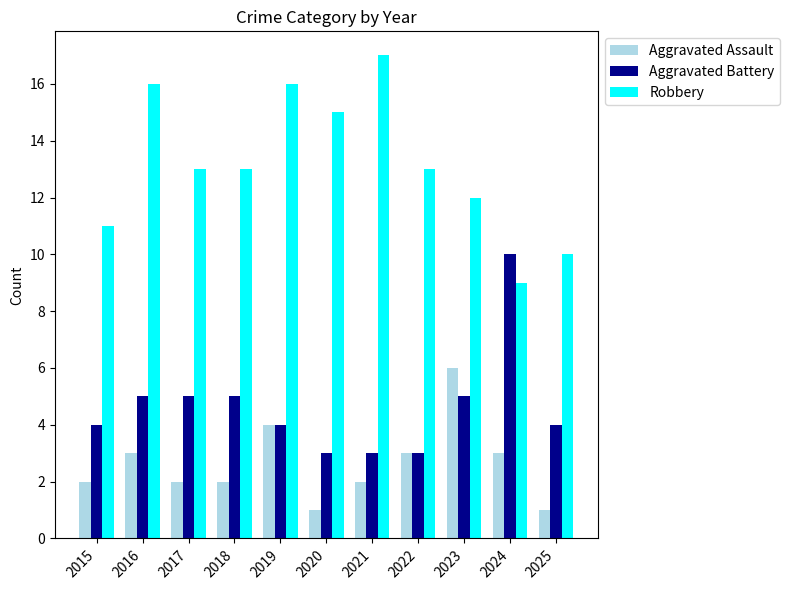

Reading left to right, what are all the values shown in this chart?

Aggravated Assault: 2	3	2	2	4	1	2	3	6	3	1
Aggravated Battery: 4	5	5	5	4	3	3	3	5	10	4
Robbery: 11	16	13	13	16	15	17	13	12	9	10